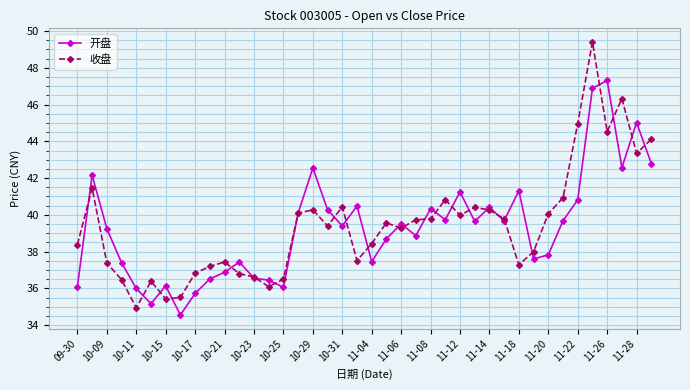

Which series has the widest spread of values?

收盘